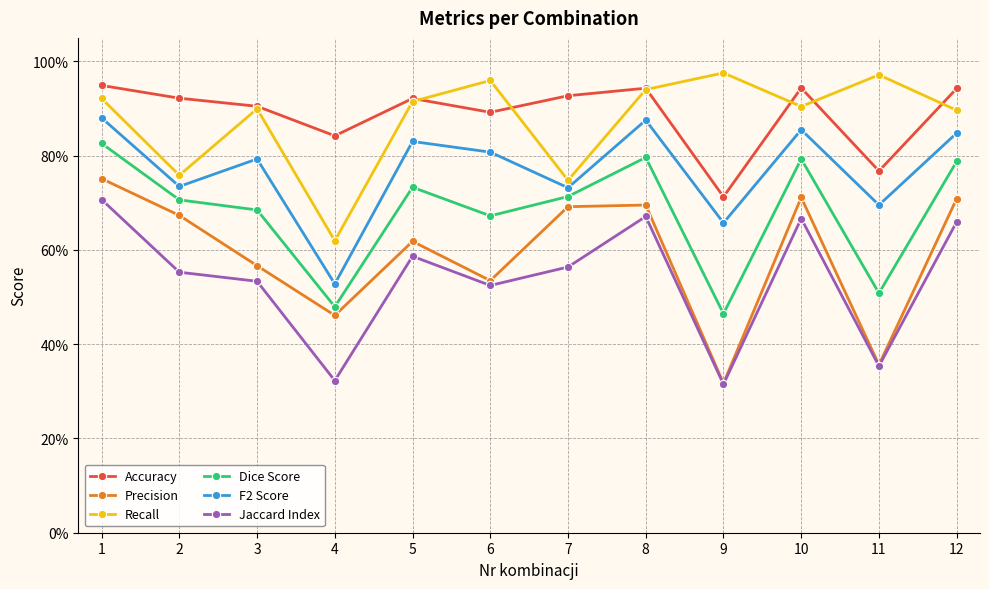

Which label corresponds to the largest value in the chart?

9